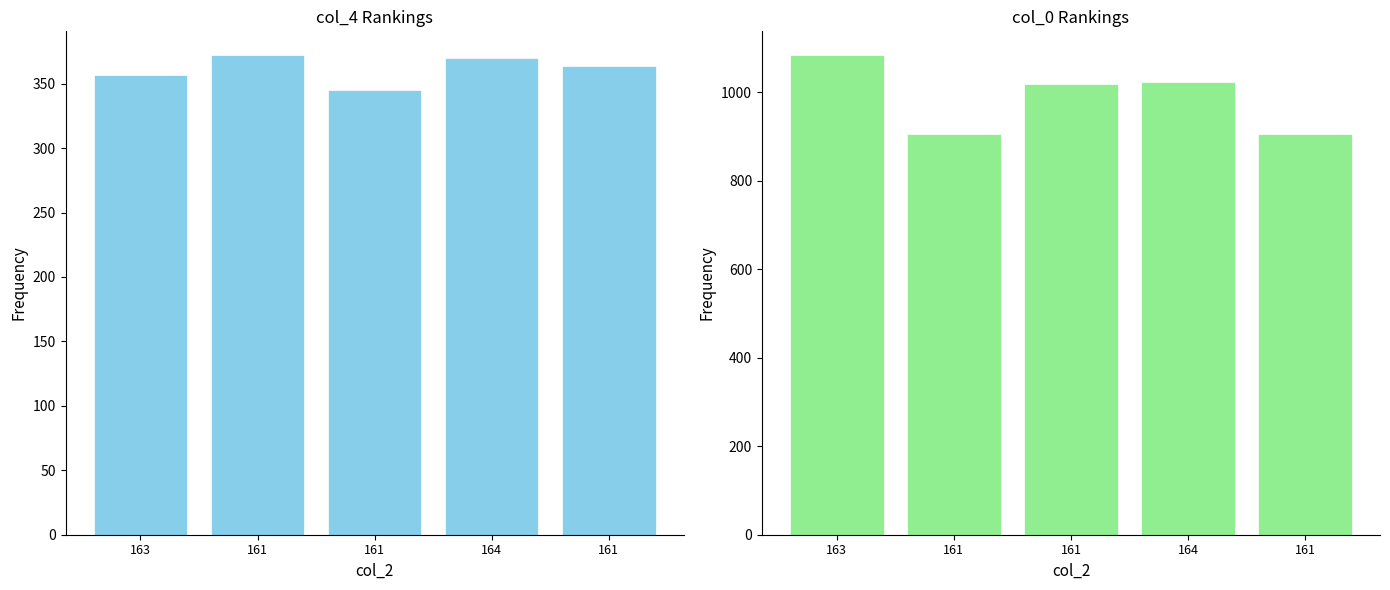

How many data points in col_4 are less than 364?

2